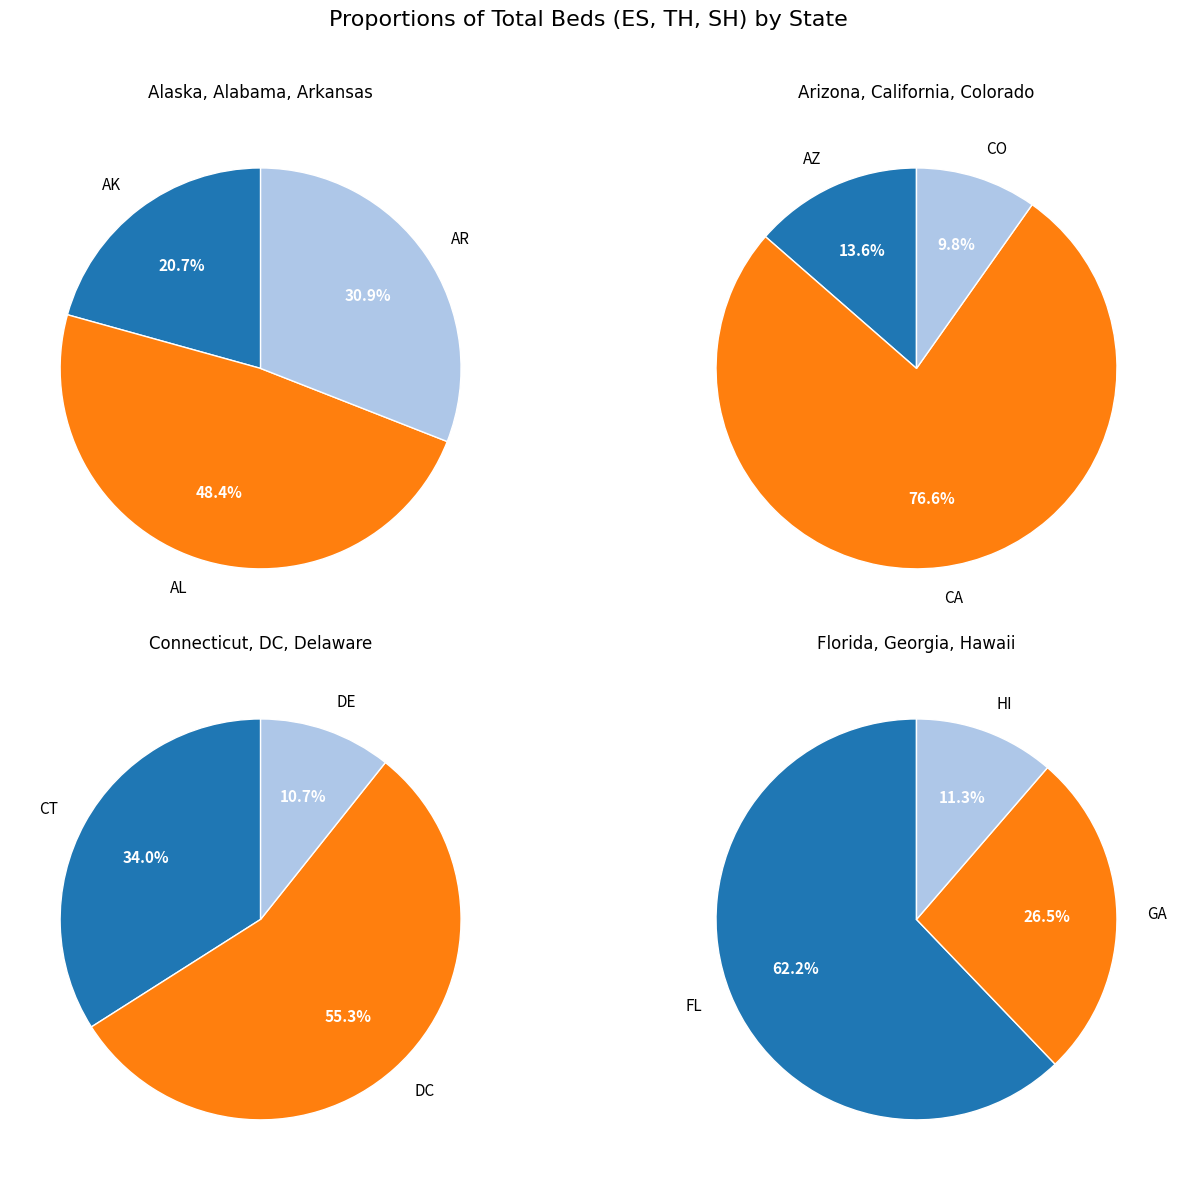

Which category has the biggest portion of the pie?

CA